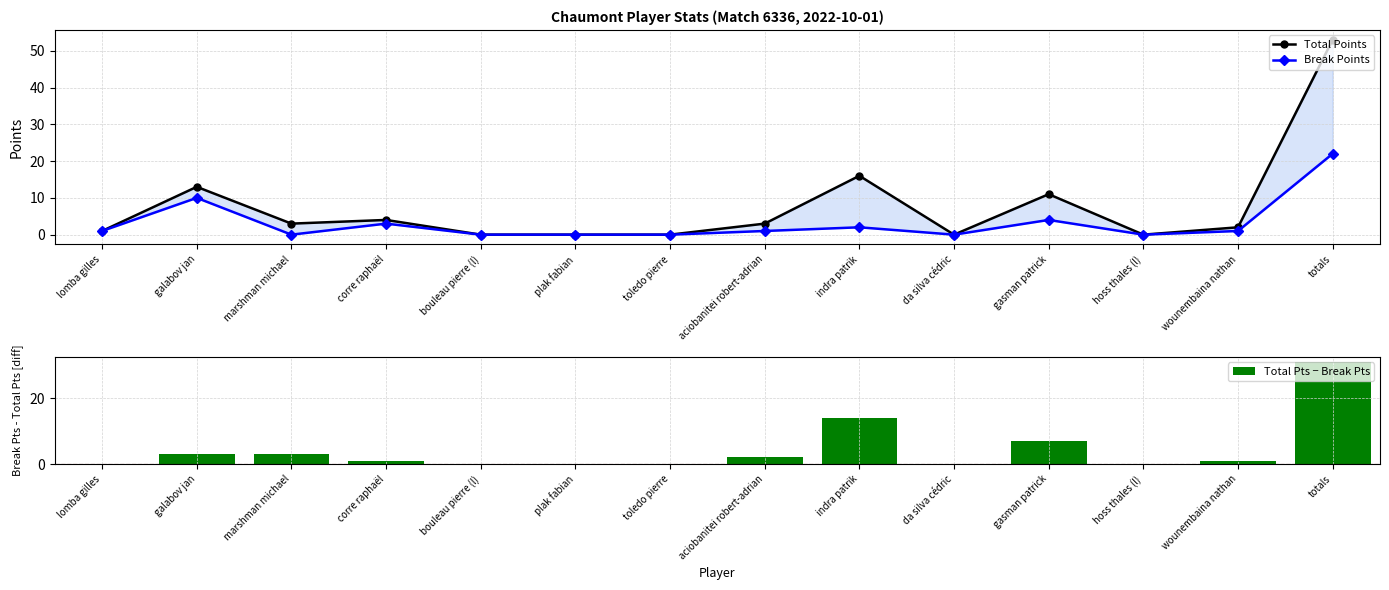

Reading left to right, list all the values displayed in this chart.

Total Points: lomba gilles=1	galabov jan=13	marshman michael=3	corre raphaël=4	bouleau pierre (l)=0	plak fabian=0	toledo pierre=0	aciobanitei robert-adrian=3	indra patrik=16	da silva cédric=0	gasman patrick=11	hoss thales (l)=0	wounembaina nathan=2	totals=53
Break Points: lomba gilles=1	galabov jan=10	marshman michael=0	corre raphaël=3	bouleau pierre (l)=0	plak fabian=0	toledo pierre=0	aciobanitei robert-adrian=1	indra patrik=2	da silva cédric=0	gasman patrick=4	hoss thales (l)=0	wounembaina nathan=1	totals=22
Total Pts − Break Pts: lomba gilles=0	galabov jan=3	marshman michael=3	corre raphaël=1	bouleau pierre (l)=0	plak fabian=0	toledo pierre=0	aciobanitei robert-adrian=2	indra patrik=14	da silva cédric=0	gasman patrick=7	hoss thales (l)=0	wounembaina nathan=1	totals=31